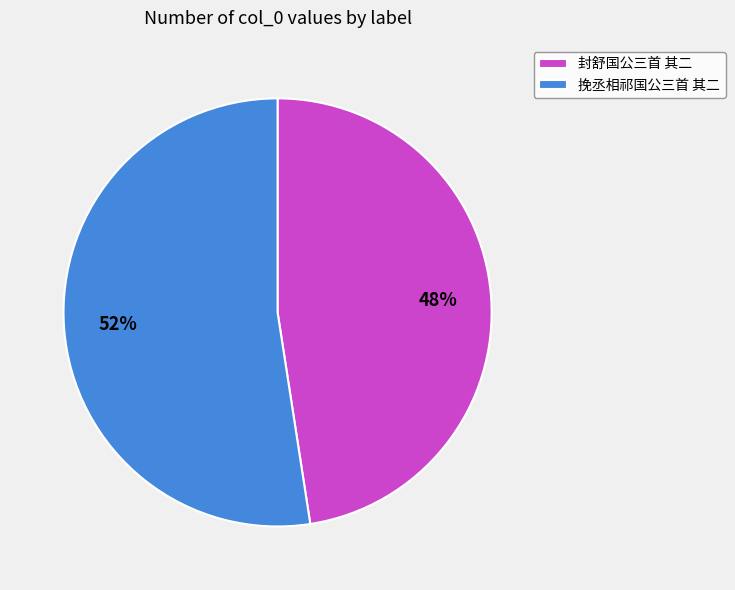

Which category has the smallest portion of the pie?

封舒国公三首 其二